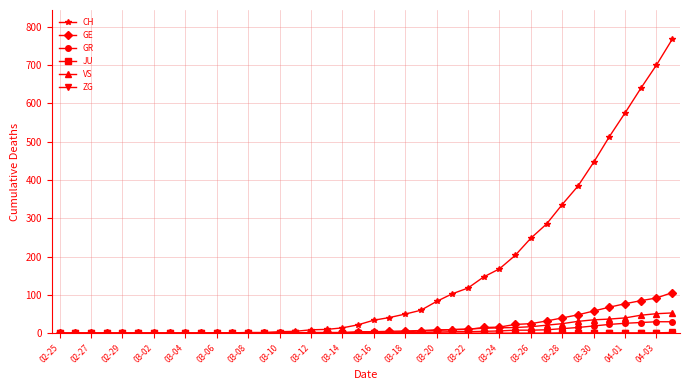

Which series has the largest total across all categories?

CH